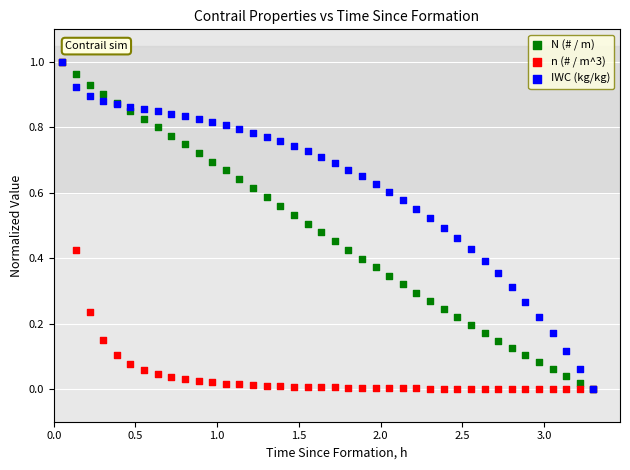

What are all the series names shown in the legend?

N (# / m), n (# / m^3), IWC (kg/kg)